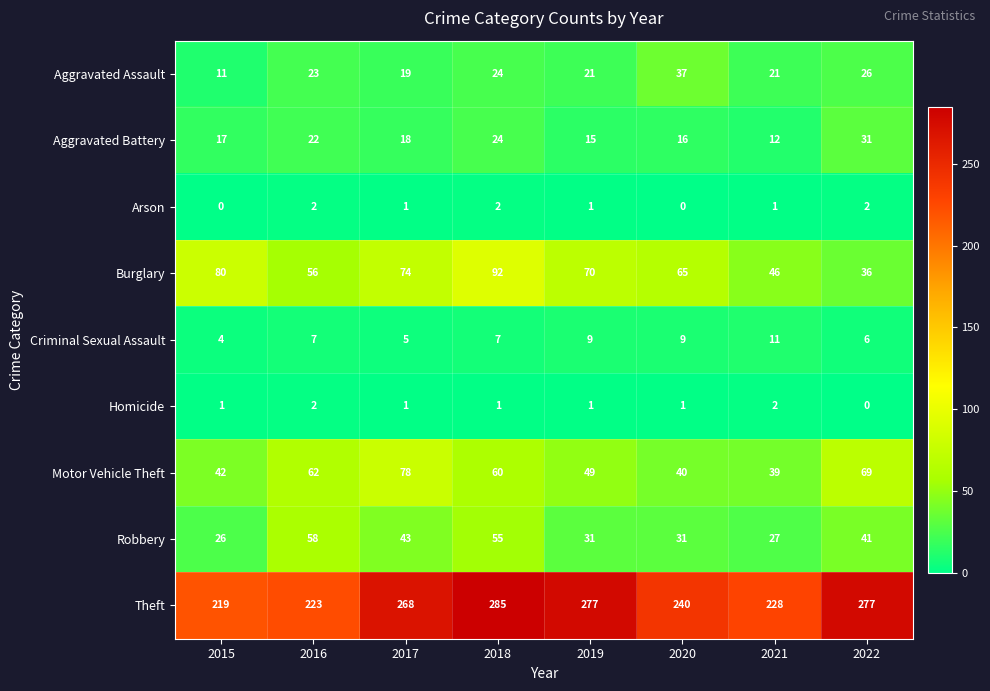

What is the lowest value of the Burglary series?

36